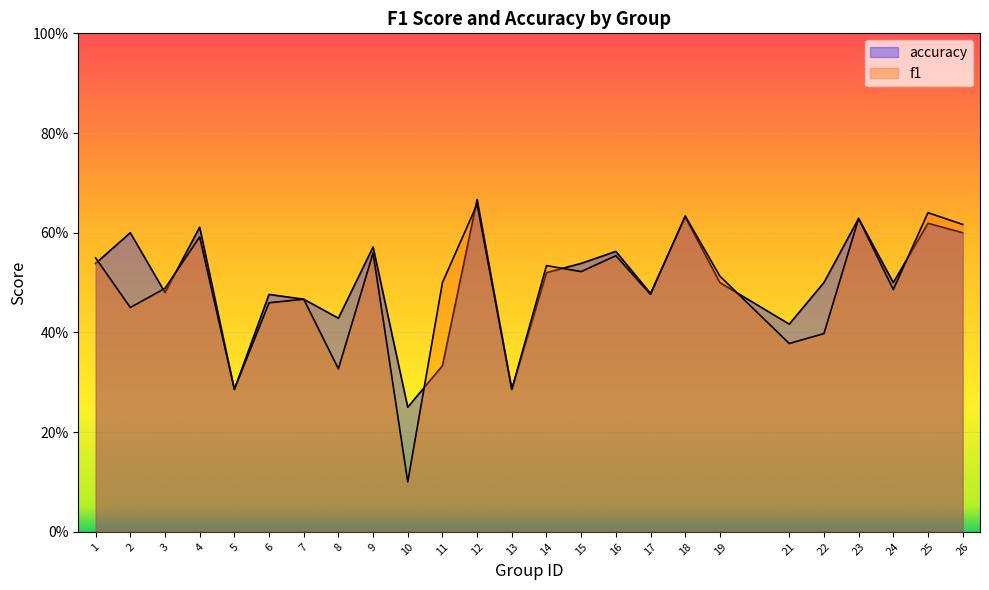

At which category does accuracy reach its first local peak?

2